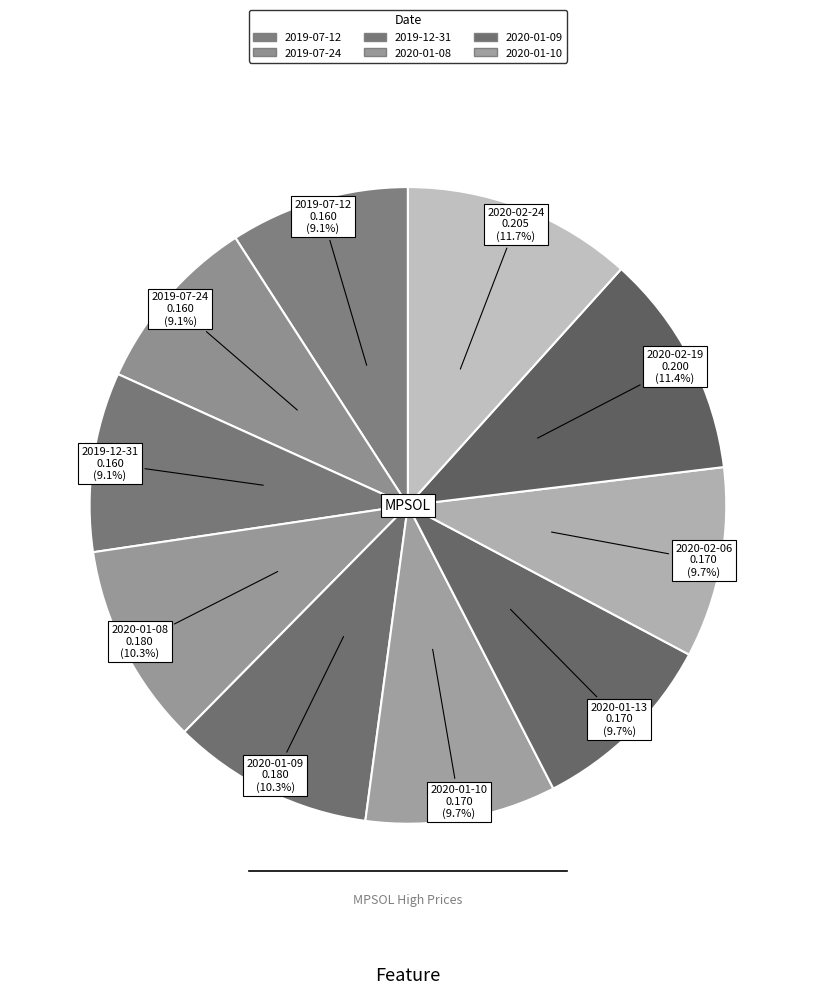

How many segments does this pie chart have?

10